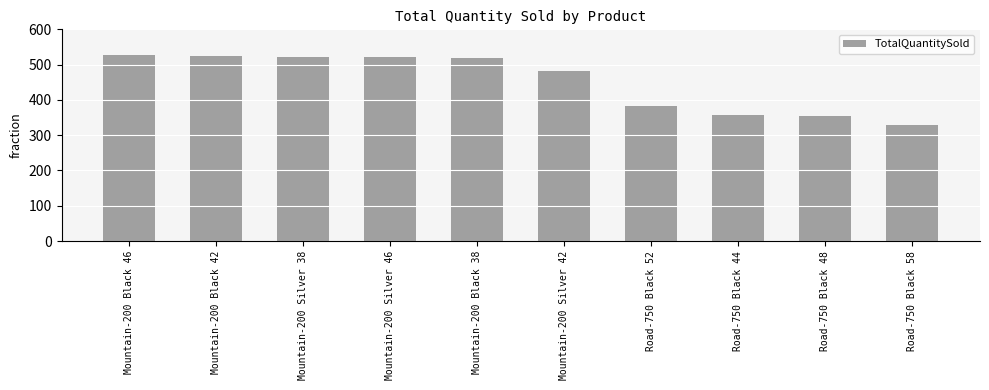

Are the bars horizontal?

No